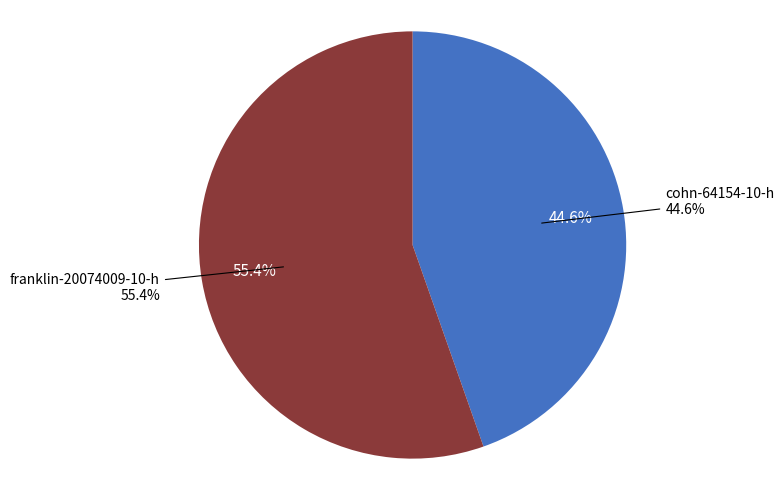

What portion of the pie excludes cohn-64154-10-h?

55.4%